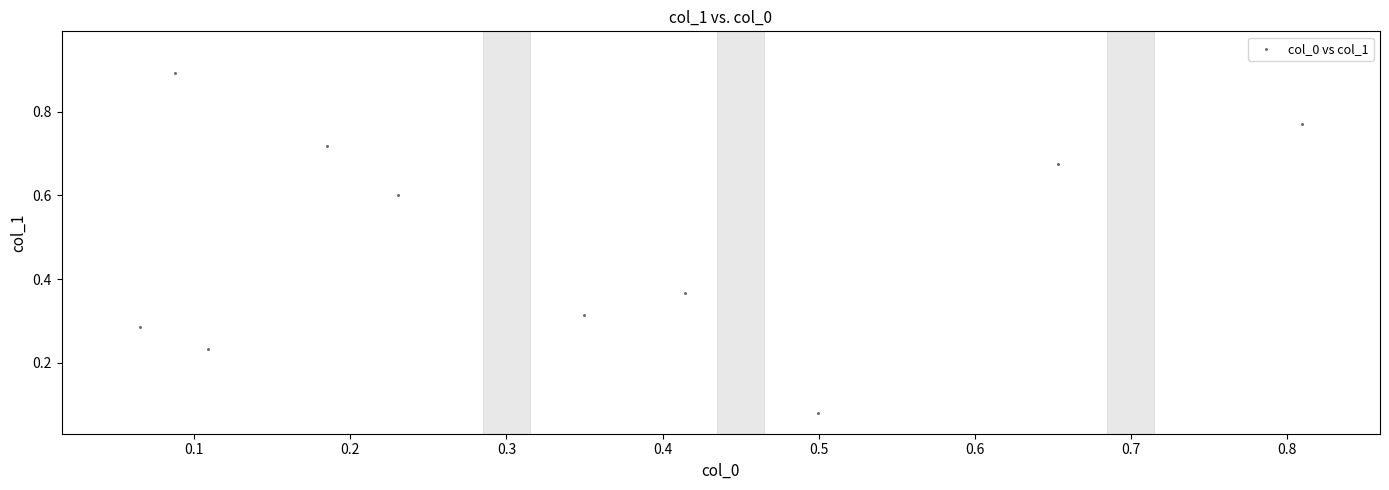

What is the average Y value?

0.5